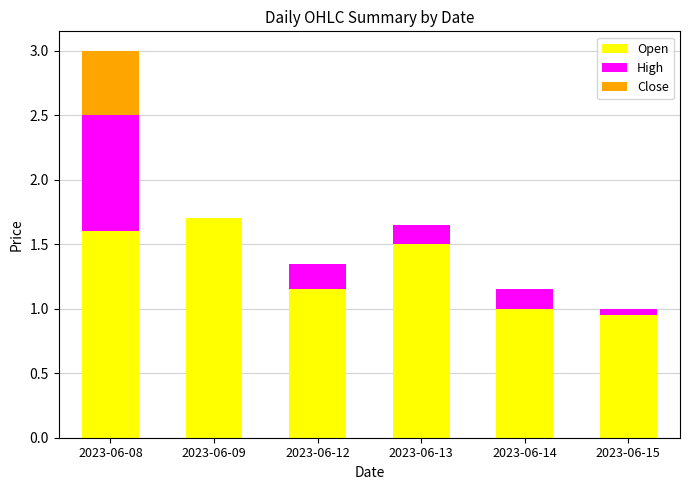

What is the total value across all series at 2023-06-13?

1.7